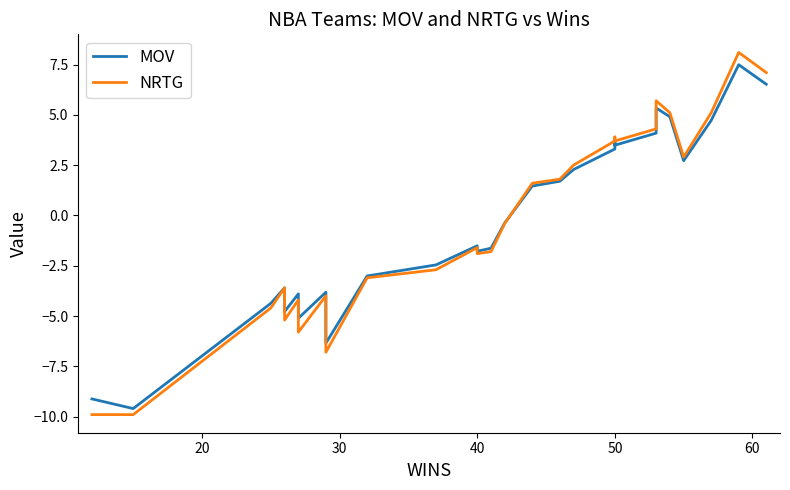

Is the value of NRTG at 14 greater than the value of MOV at 18?

No